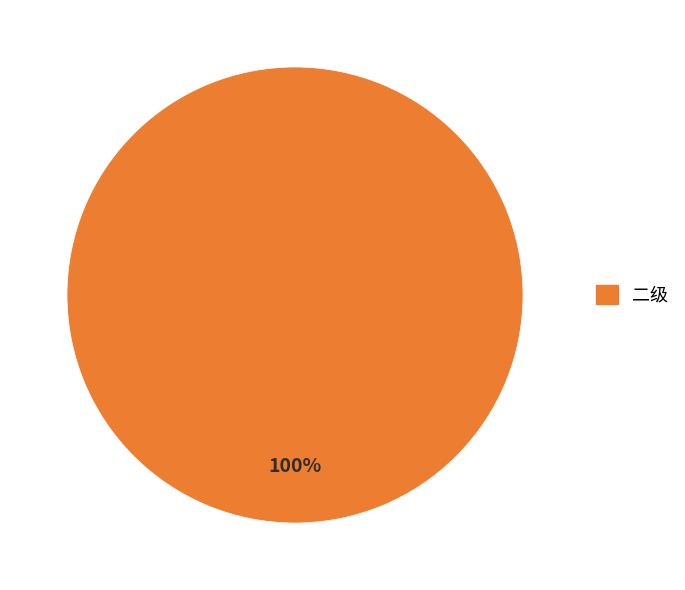

How many segments does this pie chart have?

1